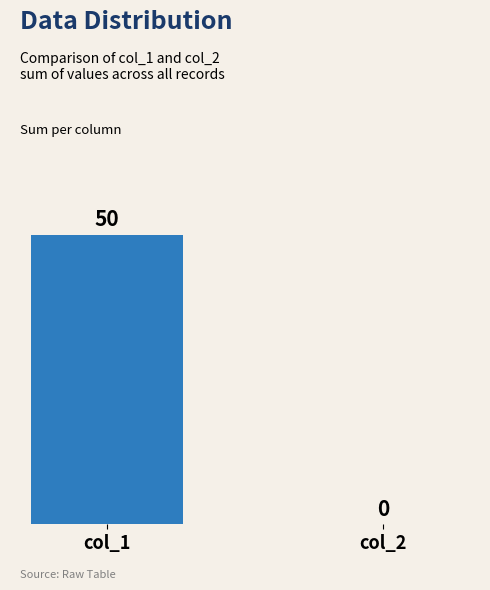

How many distinct data groups are displayed?

1